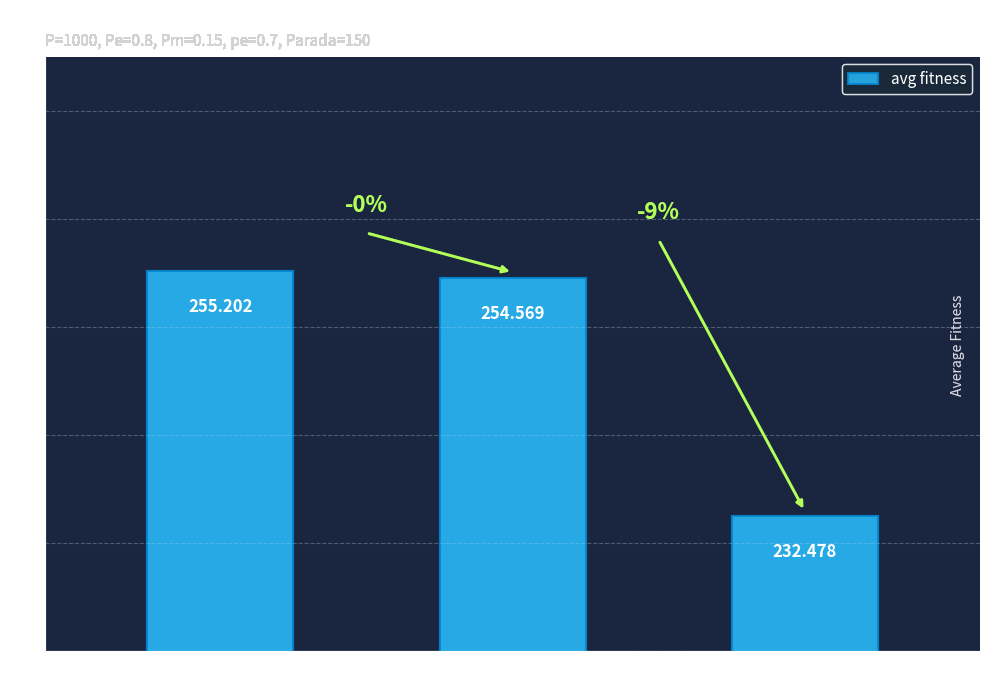

Is it true that the value at gen 0 is 255.2?

True